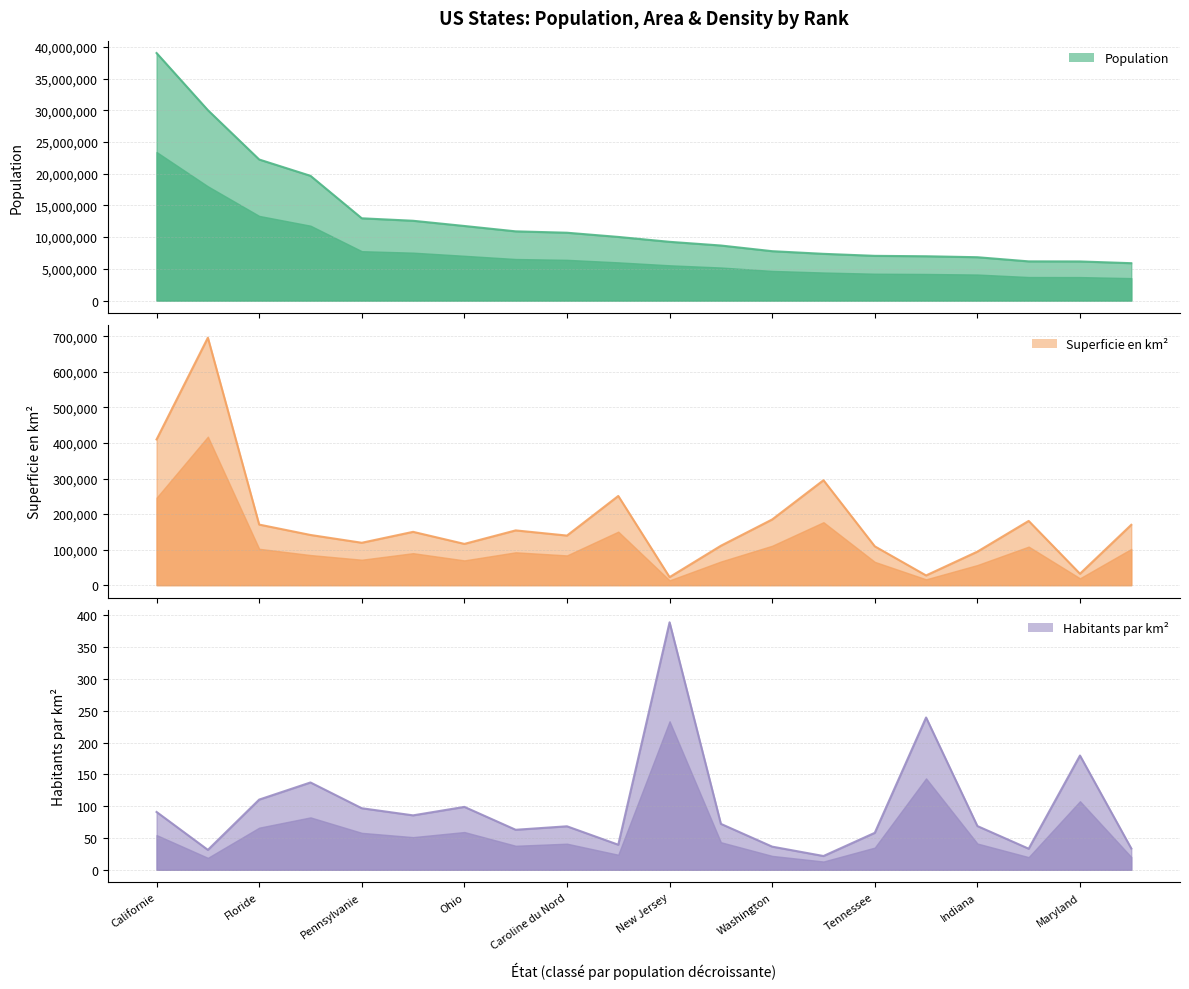

Which series has the largest total across all categories?

Population